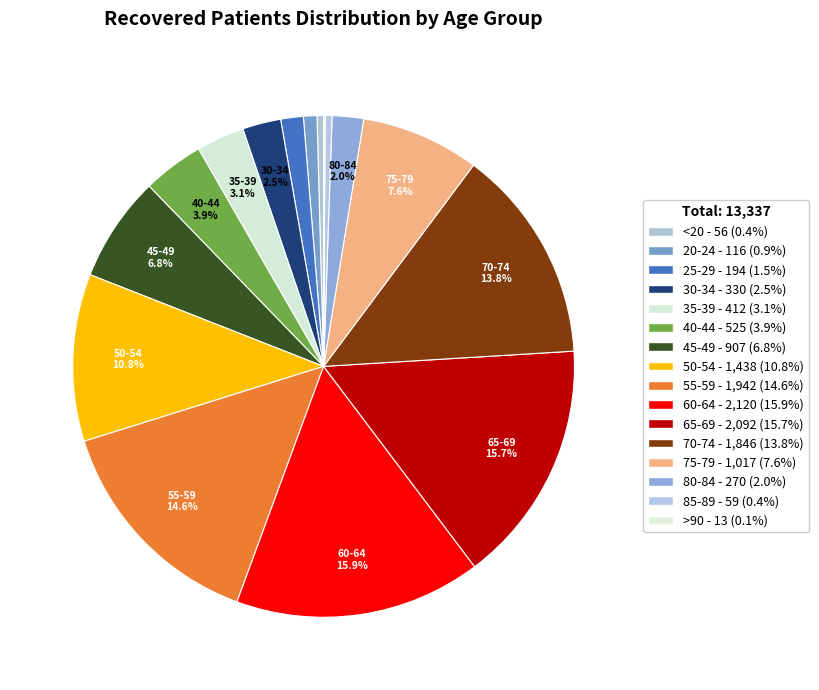

Between 70-74 and 75-79, which is larger?

70-74